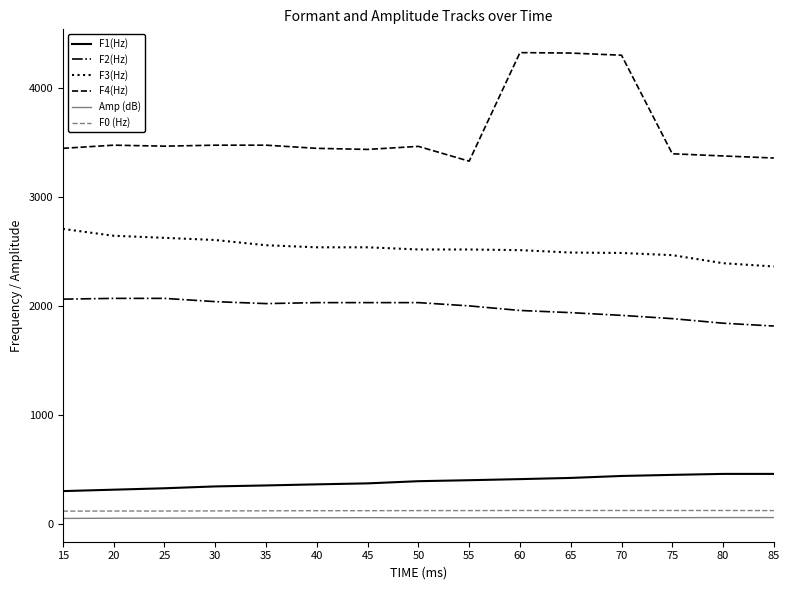

Which series has the largest total across all categories?

F4(Hz)